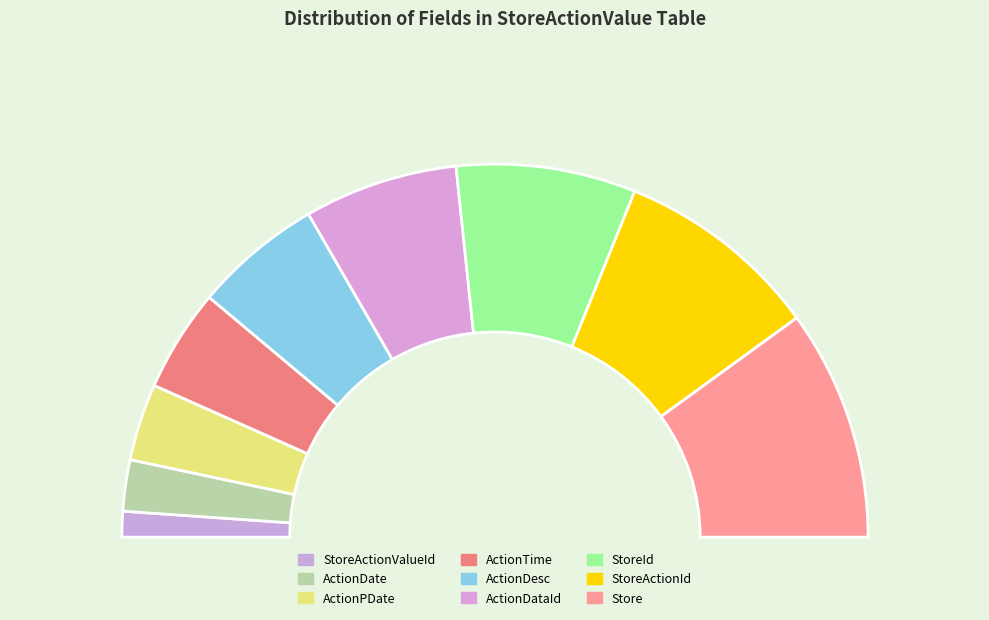

Is ActionPDate the majority of the pie?

No